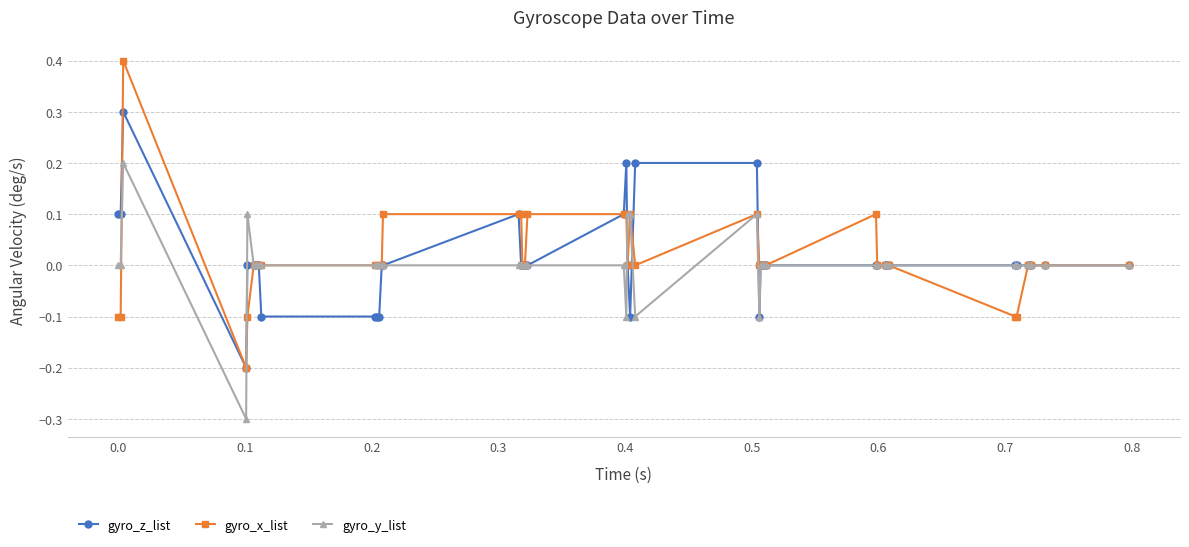

True or false: gyro_x_list has more than 0 interior local peaks.

True